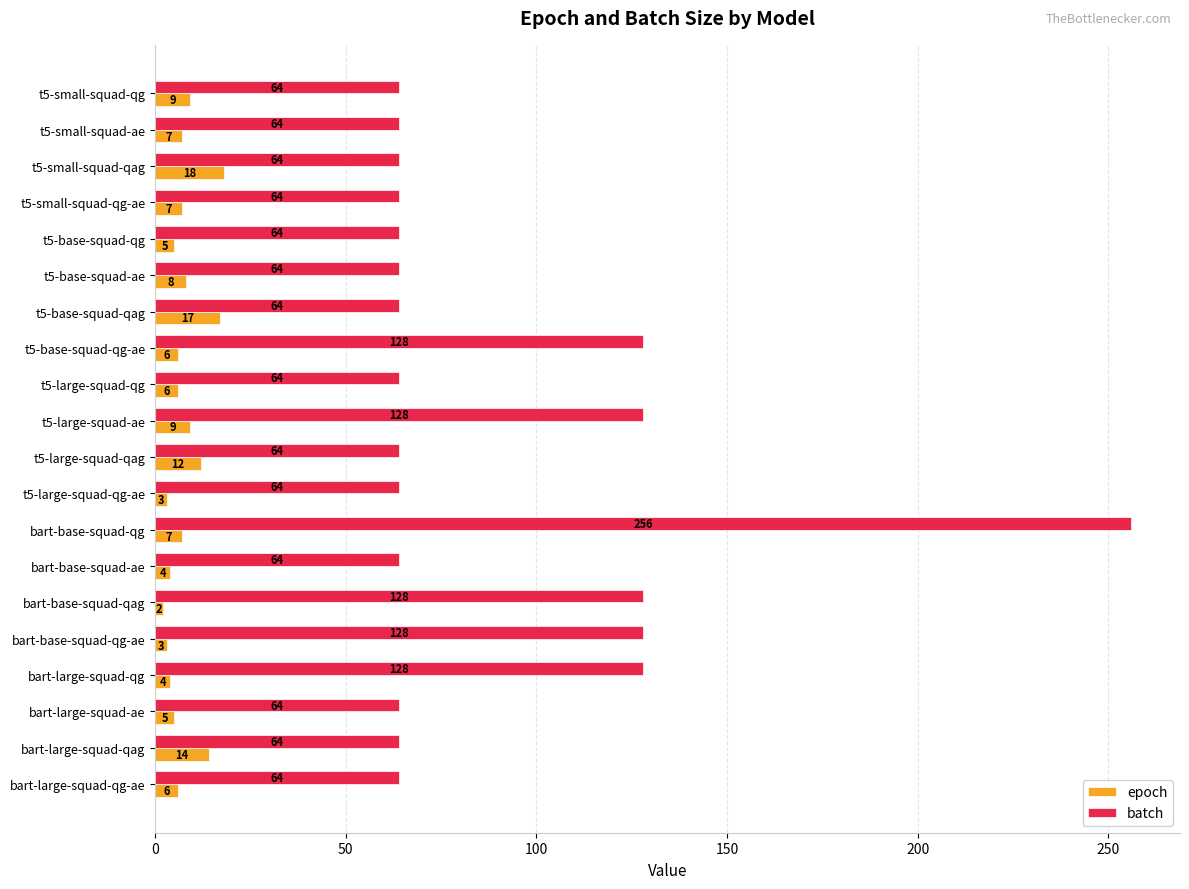

At how many categories does at least one series exceed 147?

1